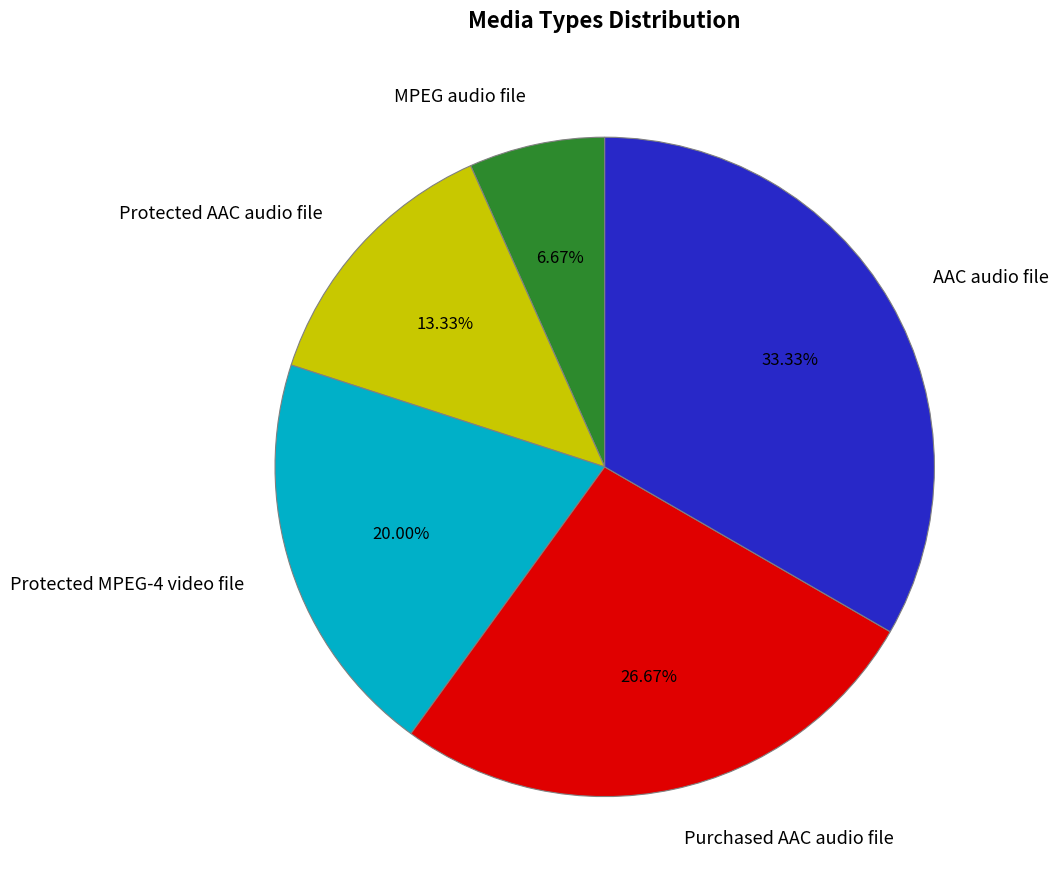

Between Purchased AAC audio file and AAC audio file, which is larger?

AAC audio file